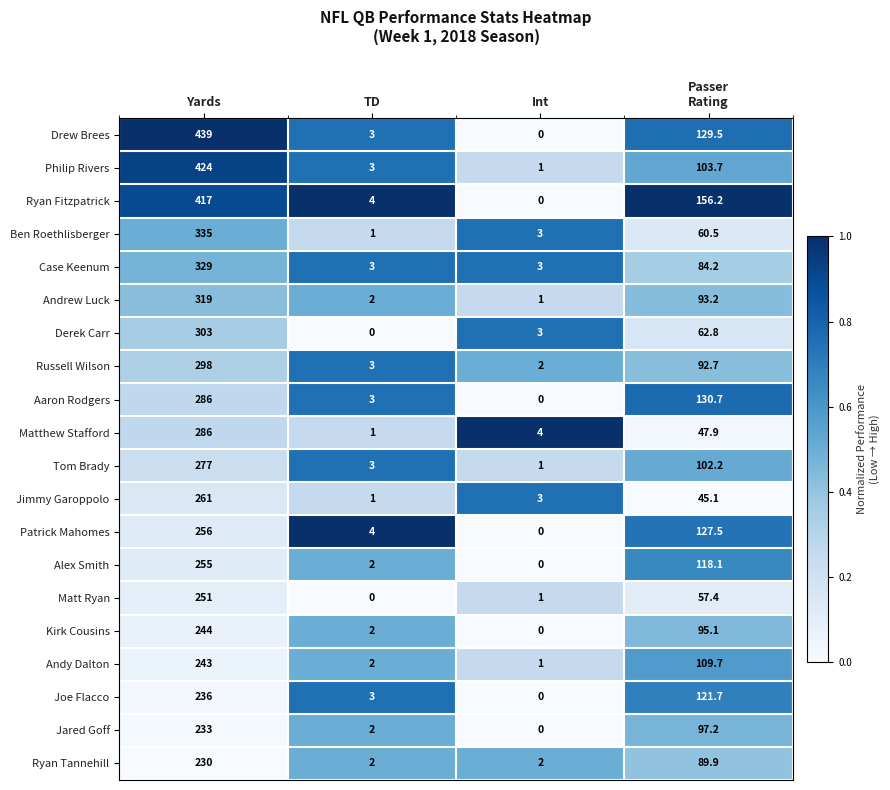

The value of Drew Brees at Yards is 581.5. True or false?

False